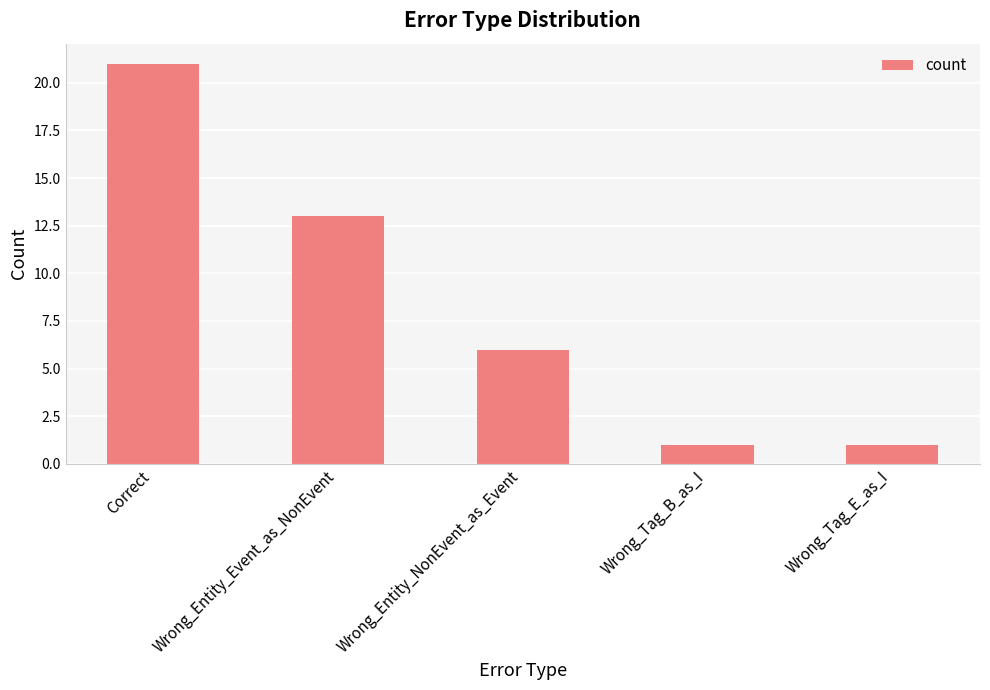

What value does the data have at Correct?

21